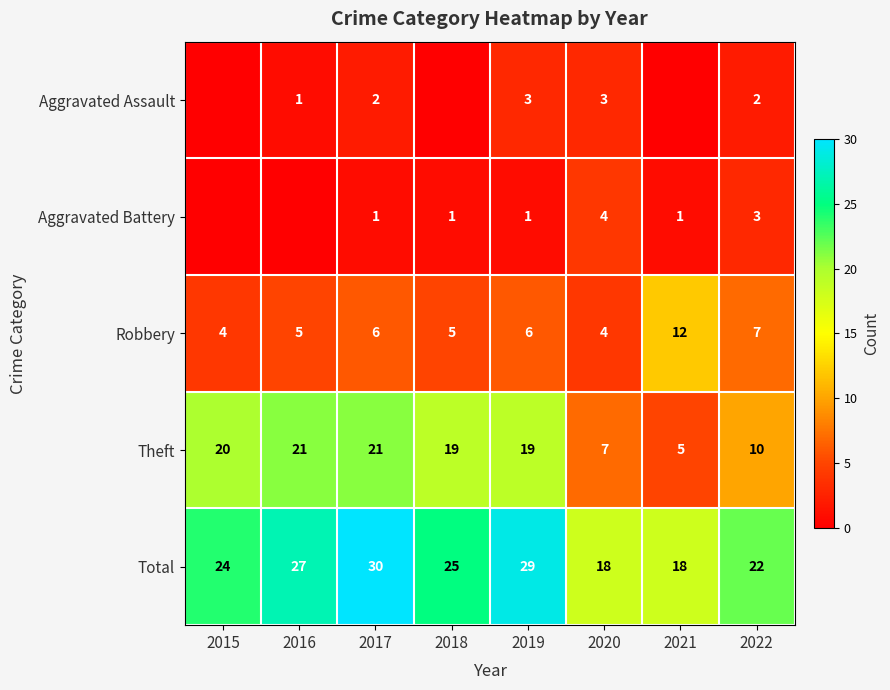

How many values in the Robbery series are below 6?

4